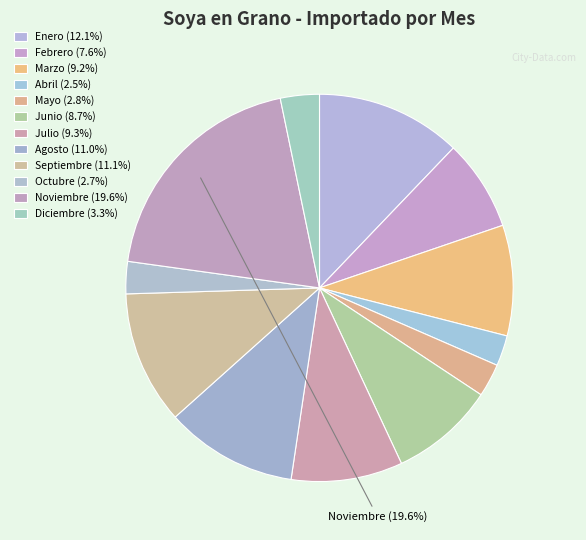

To the nearest percent, what is the difference between the Octubre and Febrero slice percentages?

5%